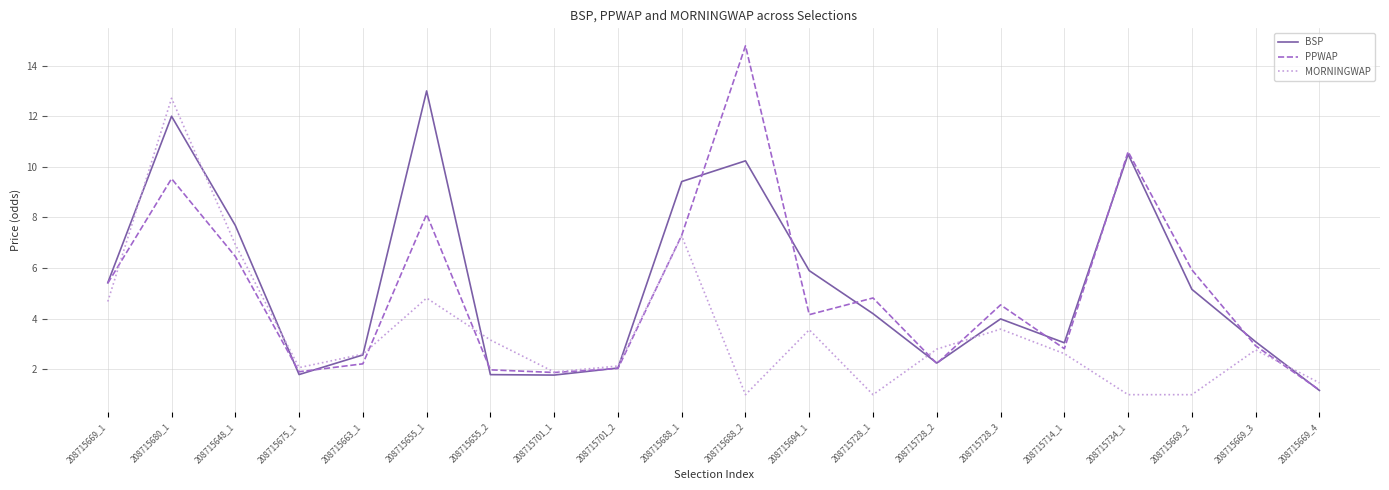

What is the total value across all series at 208715688_1?

24.0